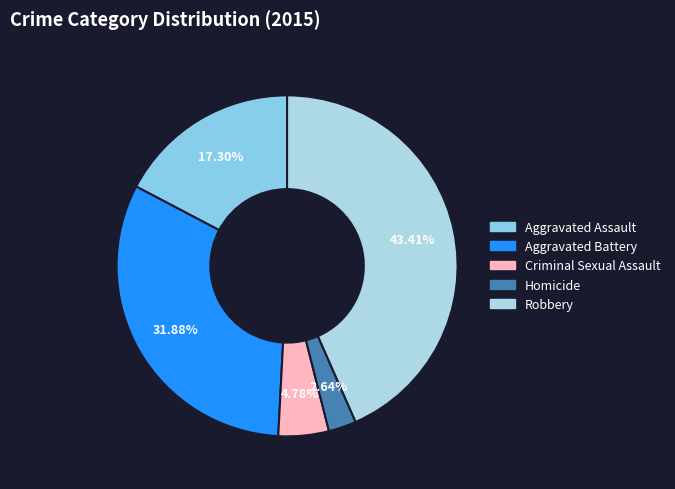

Is there a majority slice in this chart?

No